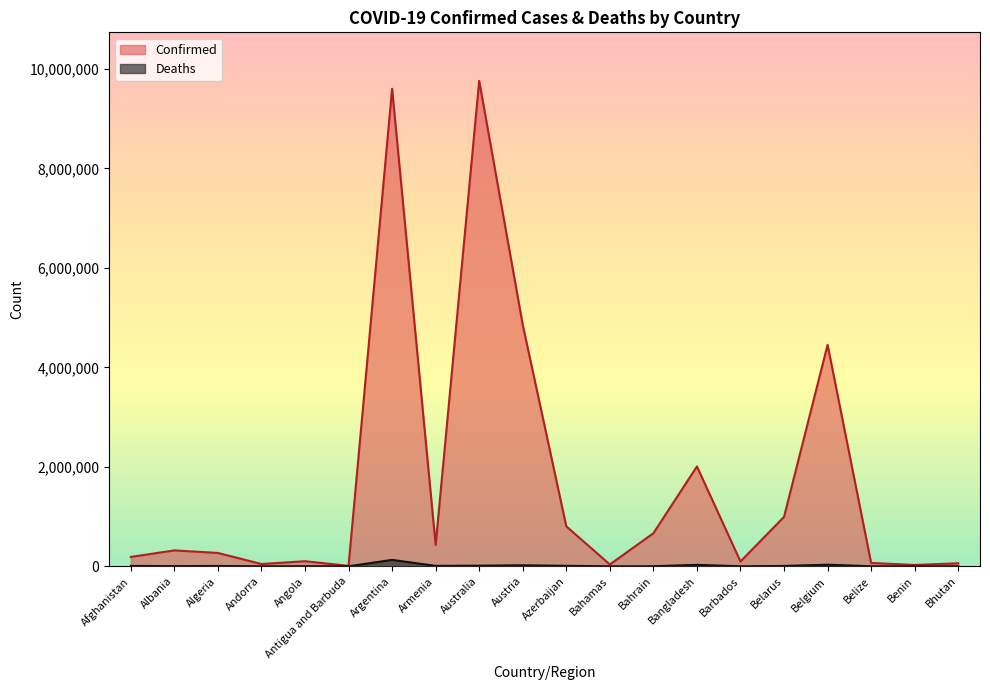

What is the highest value of the Deaths series?

129440